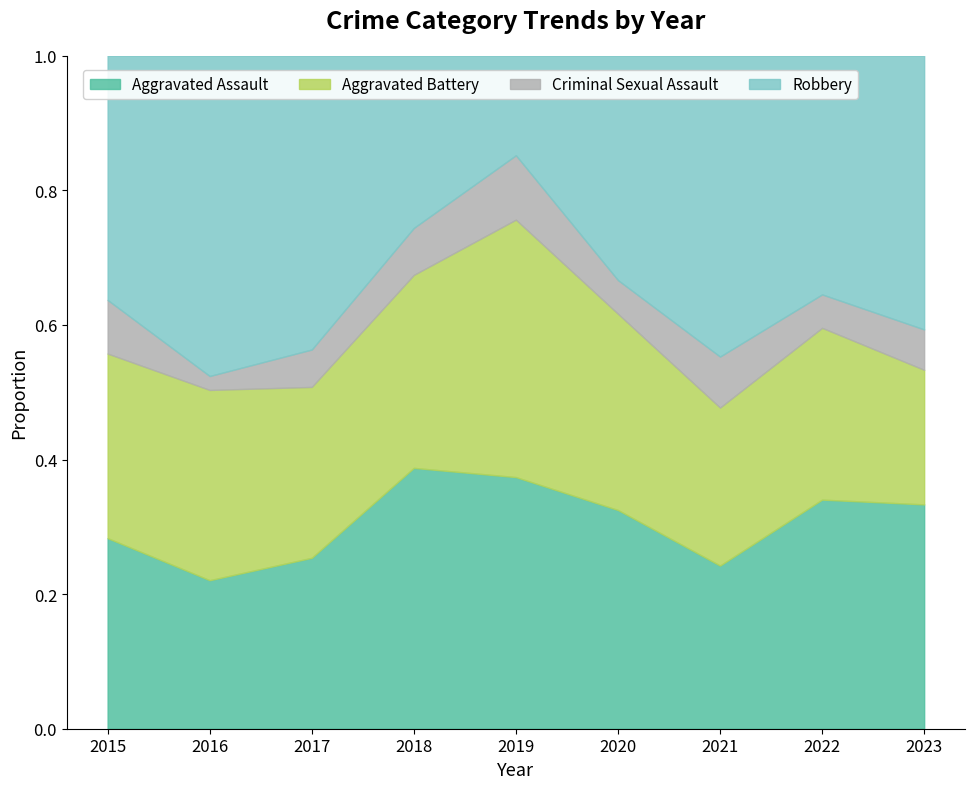

What is the value of the Aggravated Battery point at the 6th from the left?

35